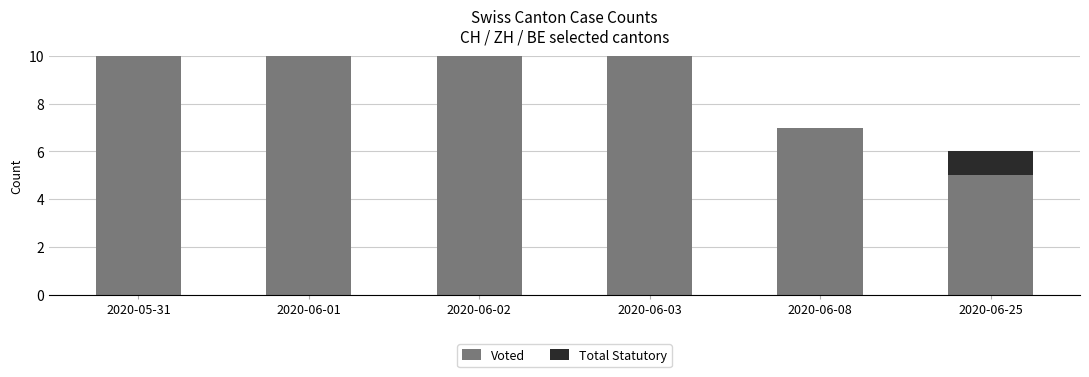

How many bars are there in total?

12